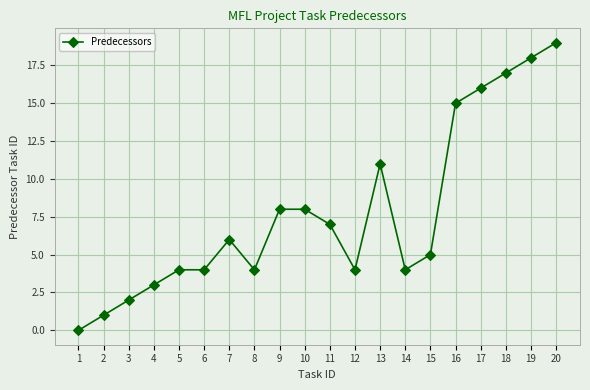

Does the chart display data point markers on the line(s)?

Yes